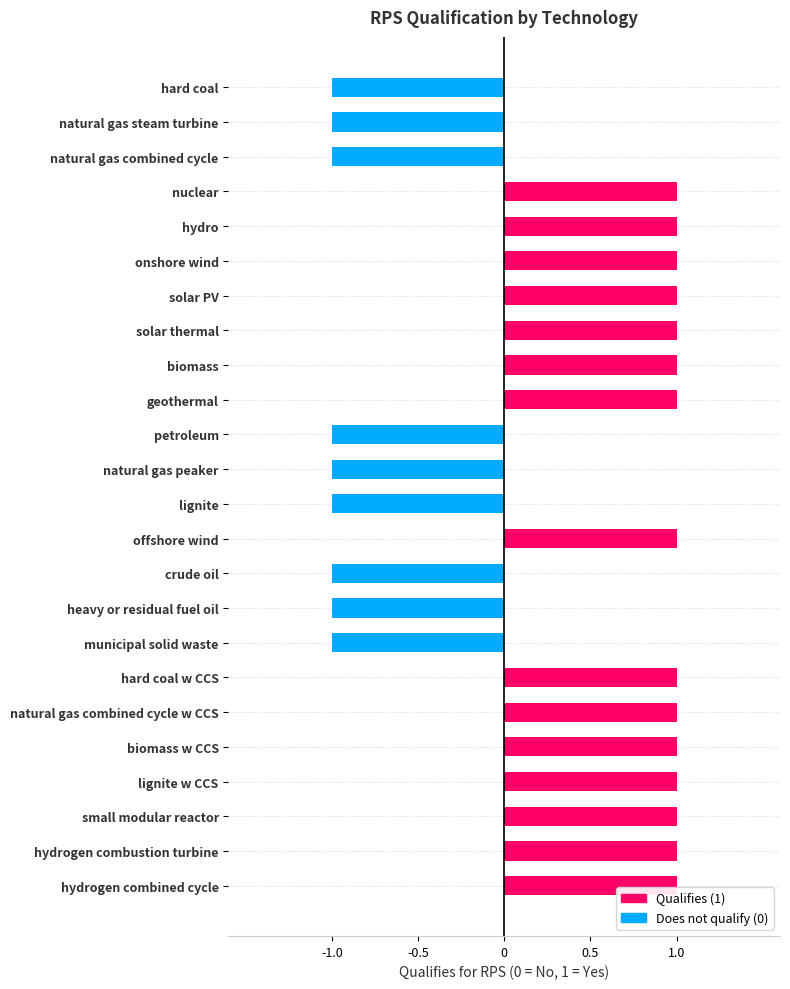

Reading top to bottom, extract all data points from this chart.

-1	-1	-1	1	1	1	1	1	1	1	-1	-1	-1	1	-1	-1	-1	1	1	1	1	1	1	1